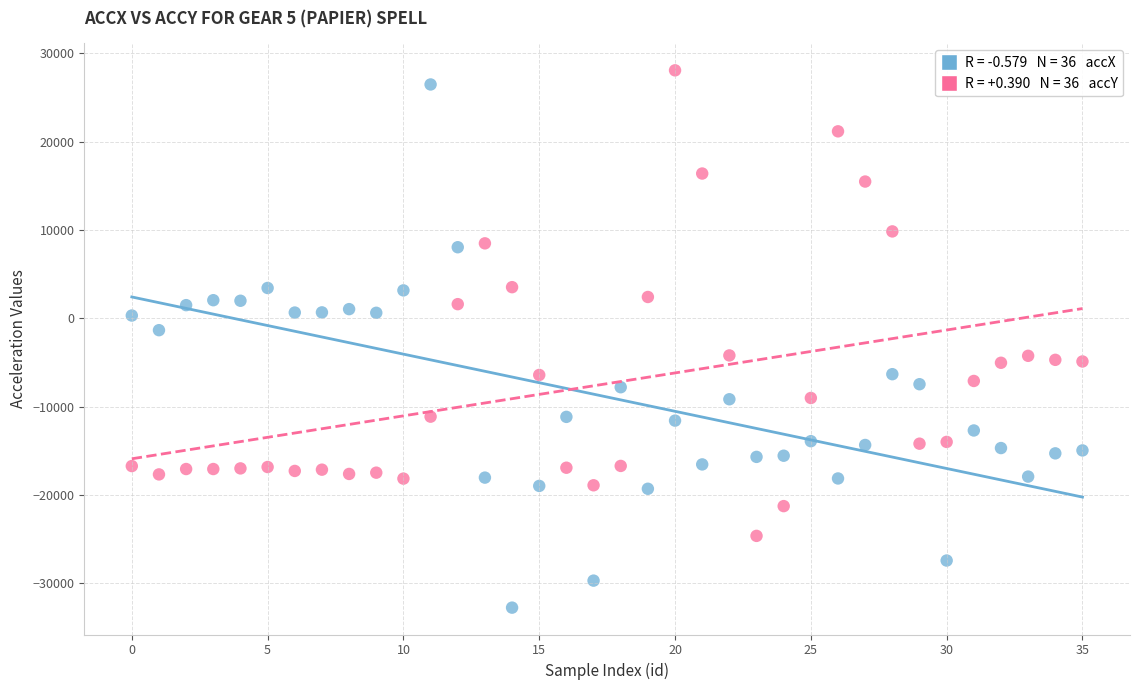

Across all data points, what is the range of Y values (max minus min)?

60860